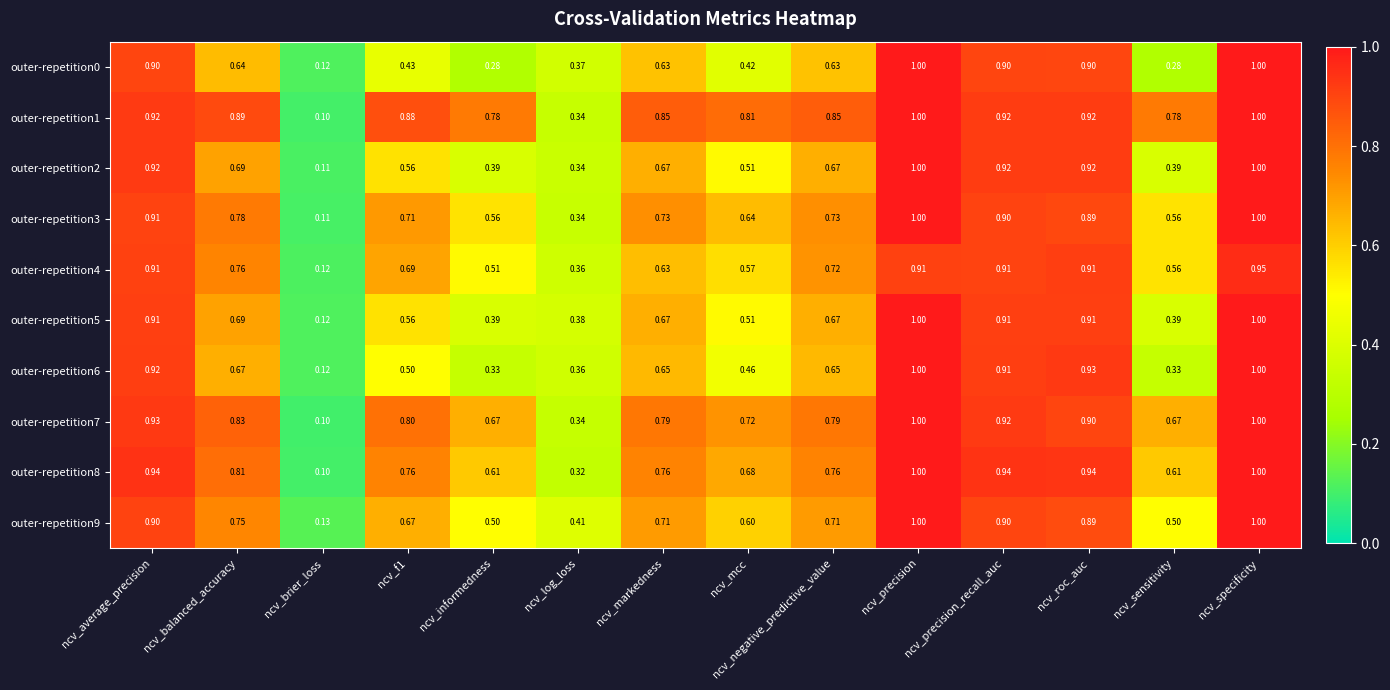

At which label is outer-repetition6 closest to 0?

ncv_brier_loss